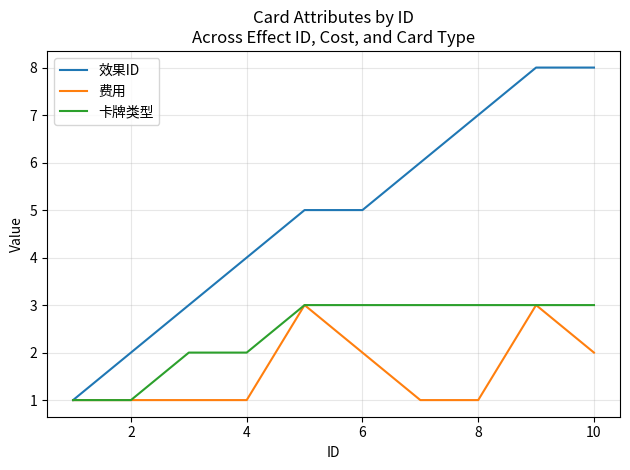

What is the highest value of the 效果ID series?

8